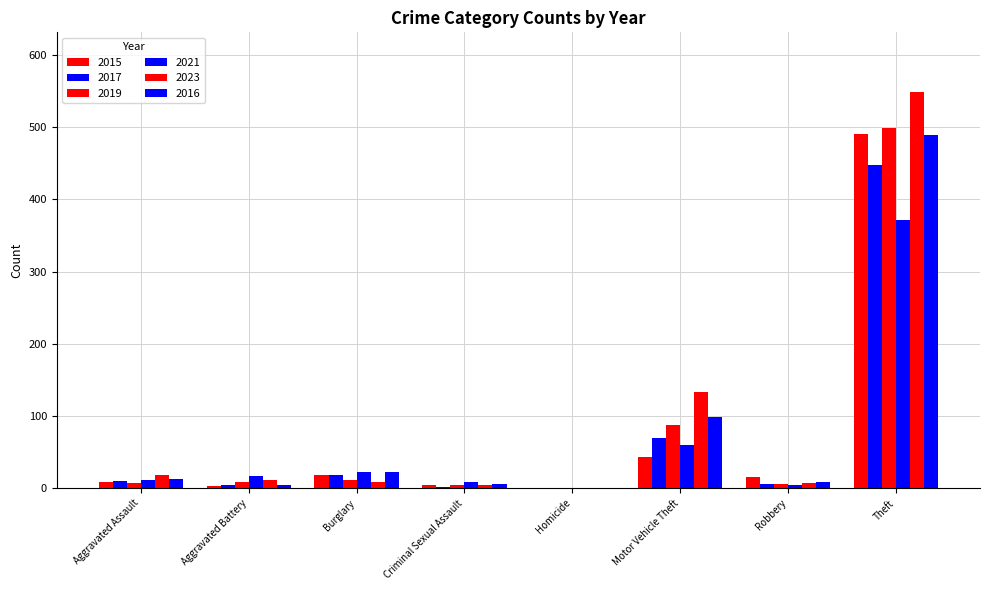

How many distinct data groups are displayed?

6